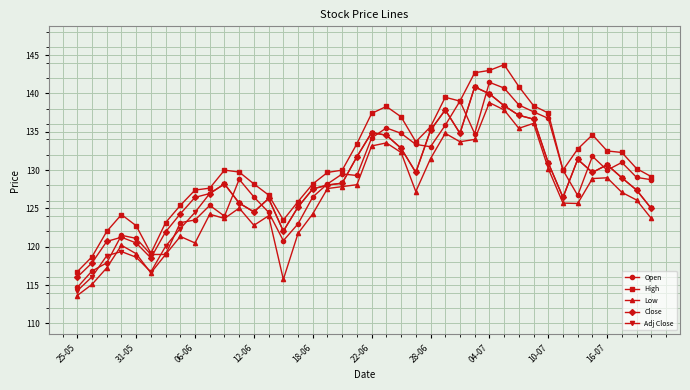

How many values in the Low series are below 126?

20